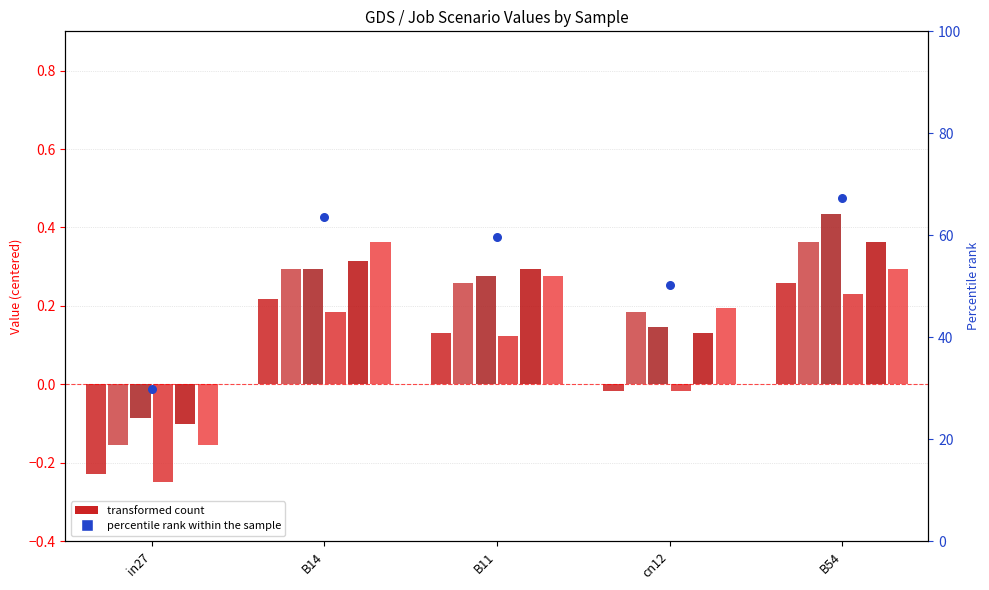

Is the value of job320_scenario1_596 at B54 greater than the value of job310_scenario0_574 at B54?

Yes